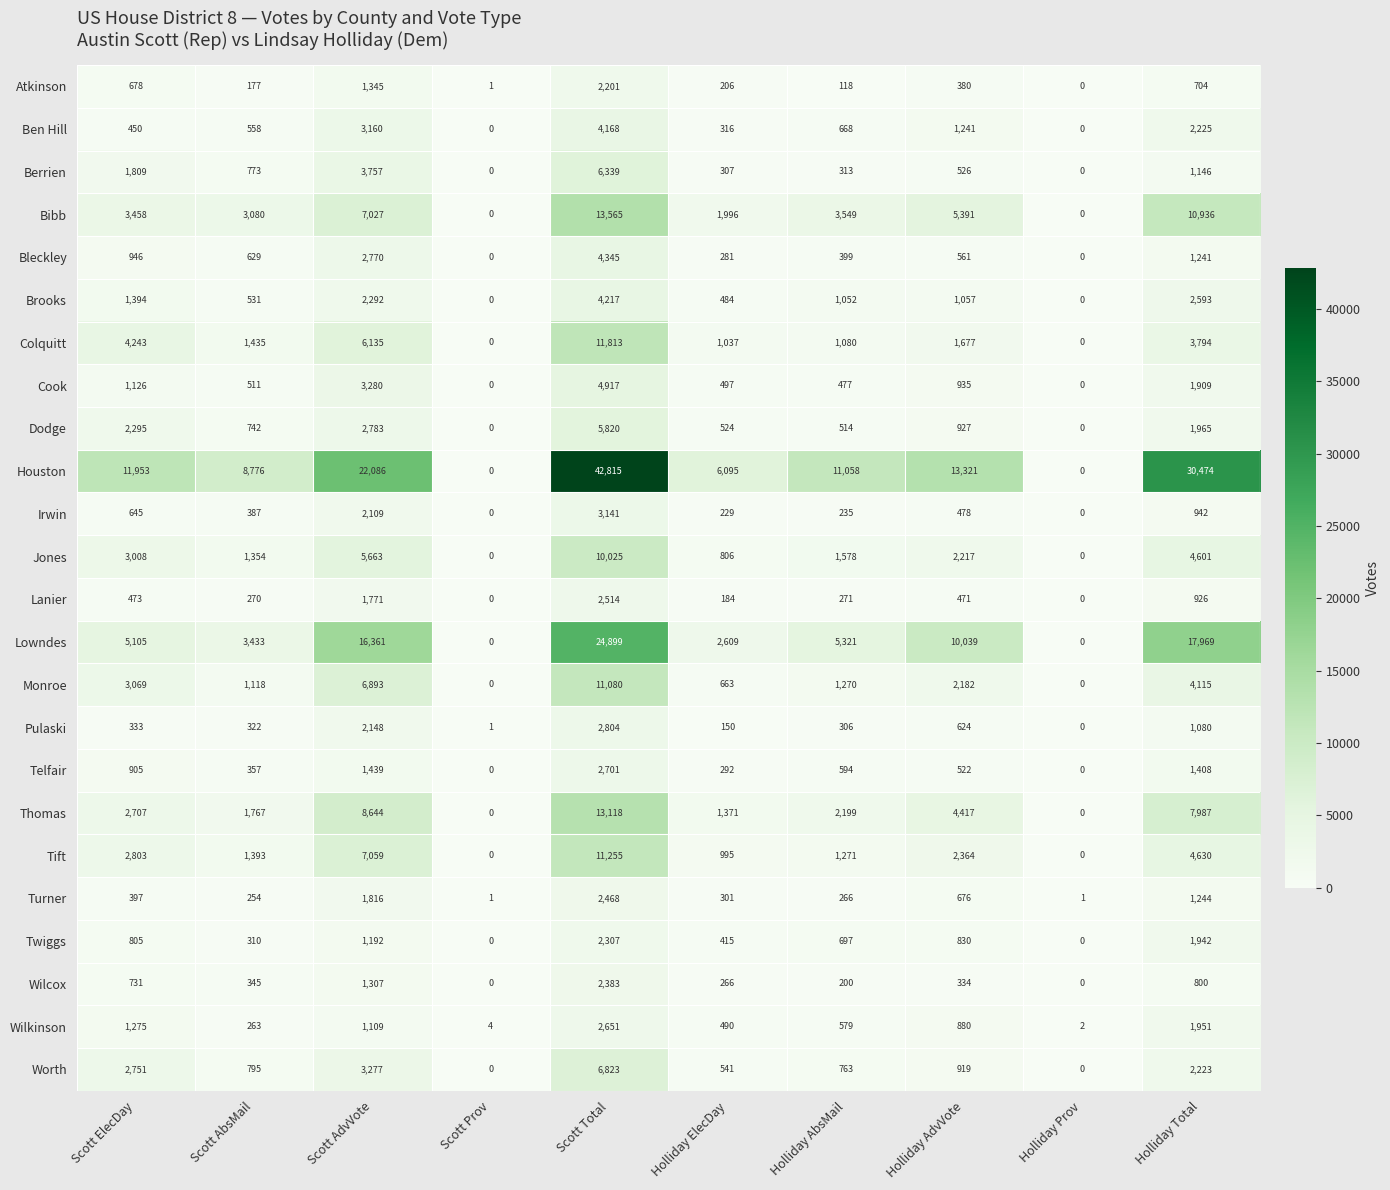

Which label corresponds to the largest value in the chart?

Scott Total